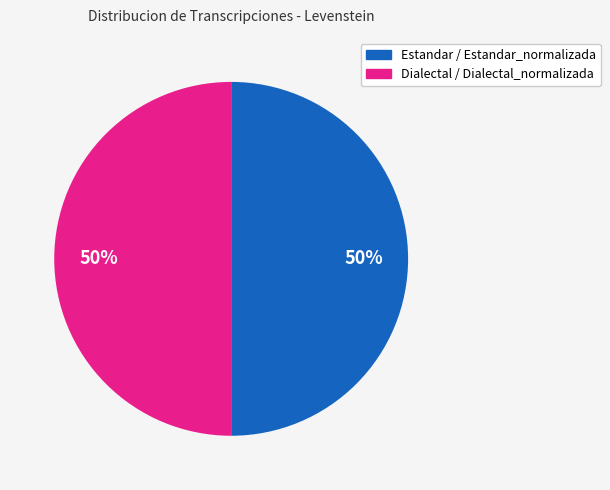

To the nearest percent, what is the average slice percentage?

50%